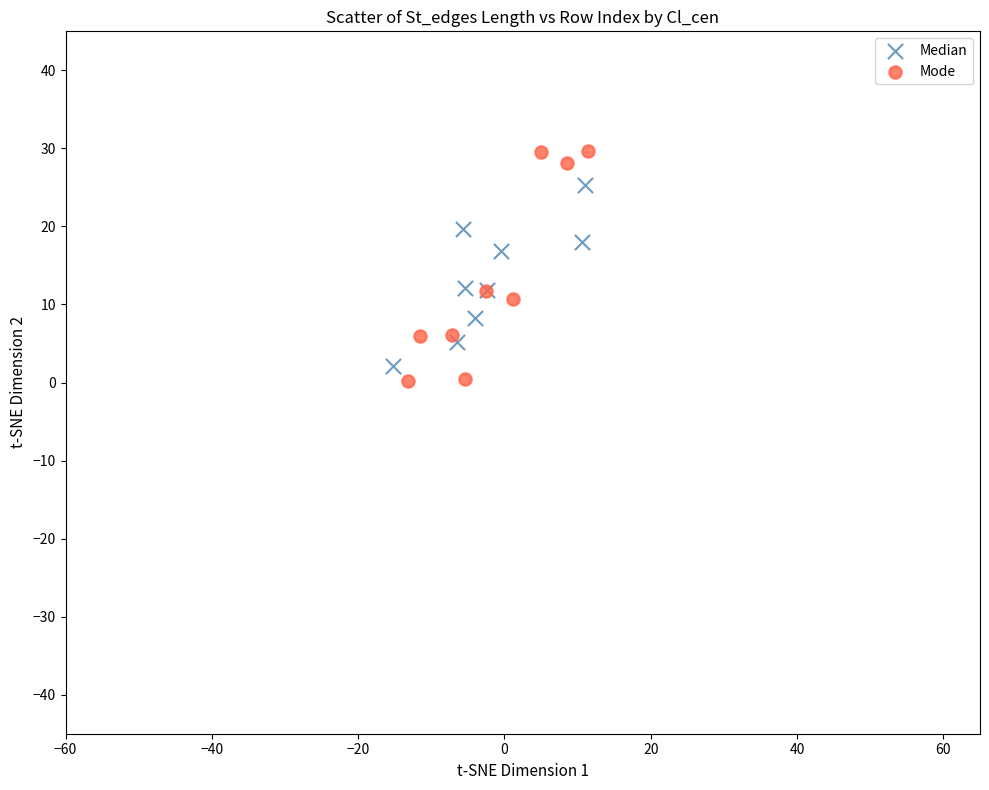

Which series contains the highest Y value?

Mode